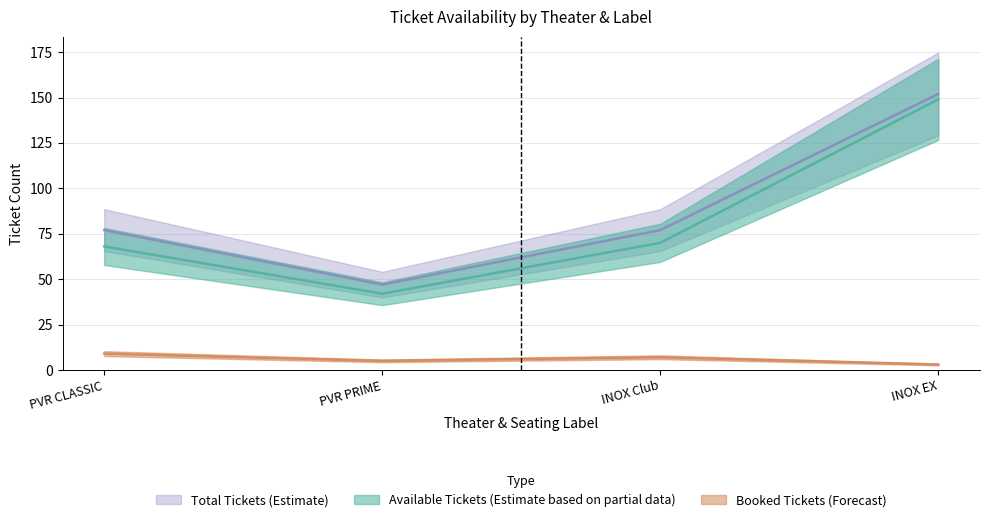

What position from the left is INOX EX?

4